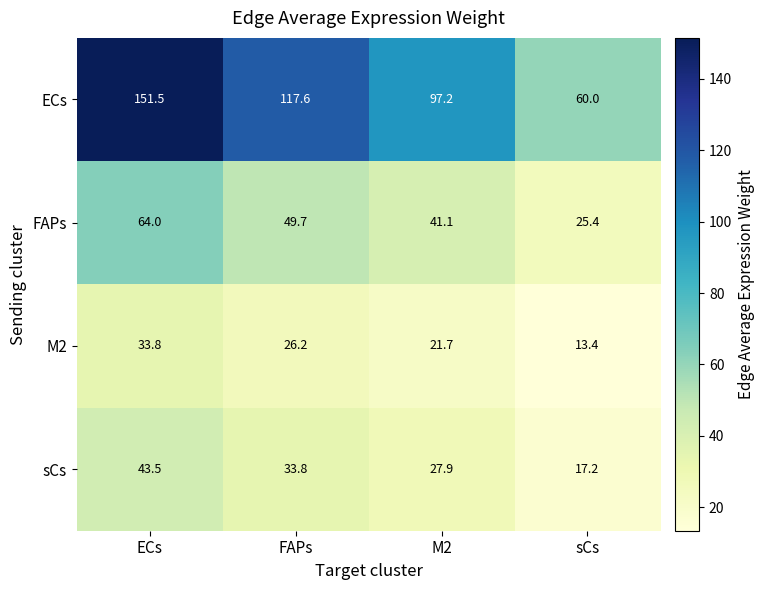

What is the difference between the ECs values at M2 and ECs?

54.3